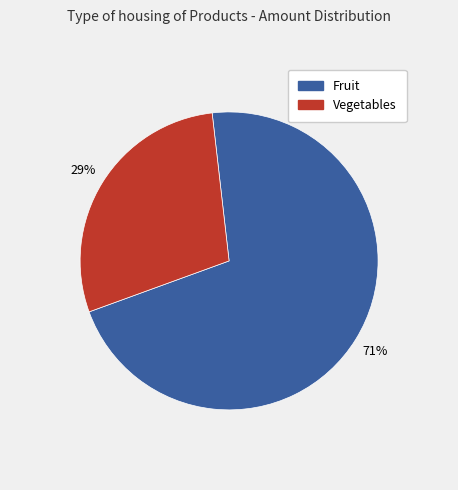

Is there a majority slice in this chart?

Yes